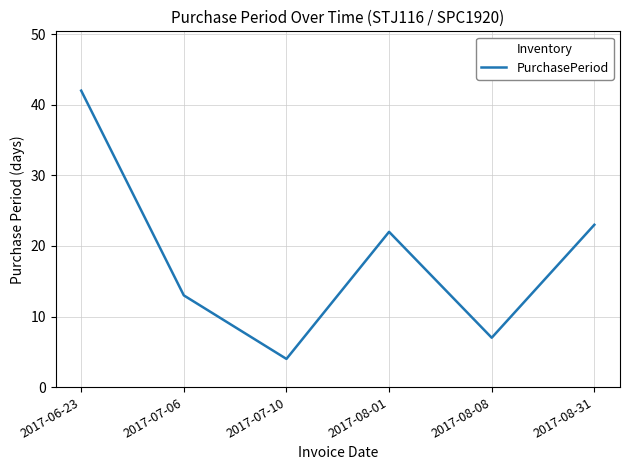

What is the sum of the values at 2017-06-23 and 2017-08-01?

64